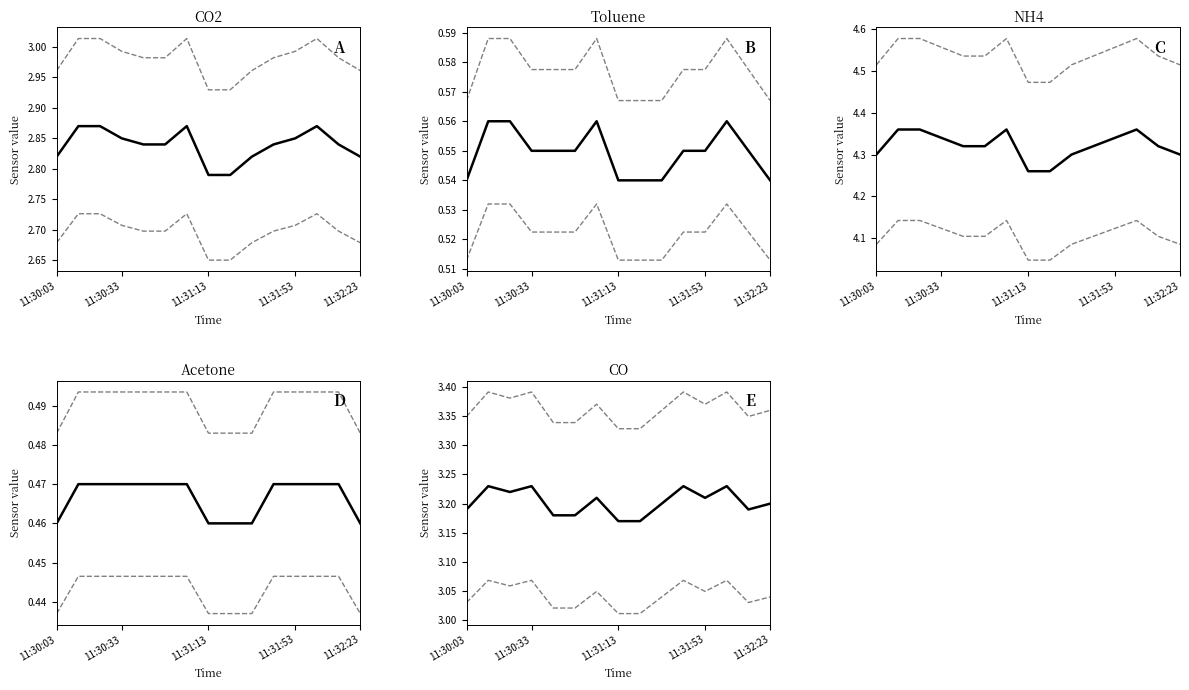

What is the difference between the maximum and minimum values in the CO2 series?

0.1